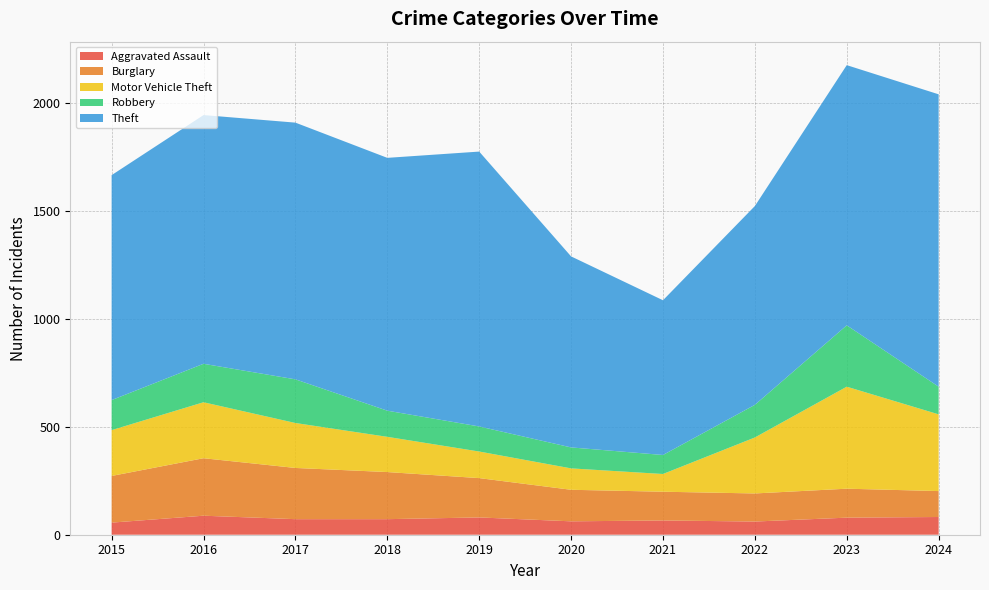

Reading right to left, transcribe all the data shown in this chart.

Aggravated Assault: 2024=82	2023=79	2022=61	2021=66	2020=62	2019=80	2018=72	2017=72	2016=88	2015=56
Burglary: 2024=120	2023=134	2022=130	2021=133	2020=146	2019=182	2018=218	2017=237	2016=266	2015=216
Motor Vehicle Theft: 2024=355	2023=472	2022=259	2021=82	2020=99	2019=123	2018=163	2017=208	2016=259	2015=212
Robbery: 2024=128	2023=284	2022=151	2021=88	2020=97	2019=116	2018=121	2017=202	2016=178	2015=139
Theft: 2024=1353	2023=1204	2022=920	2021=716	2020=884	2019=1272	2018=1170	2017=1188	2016=1151	2015=1041